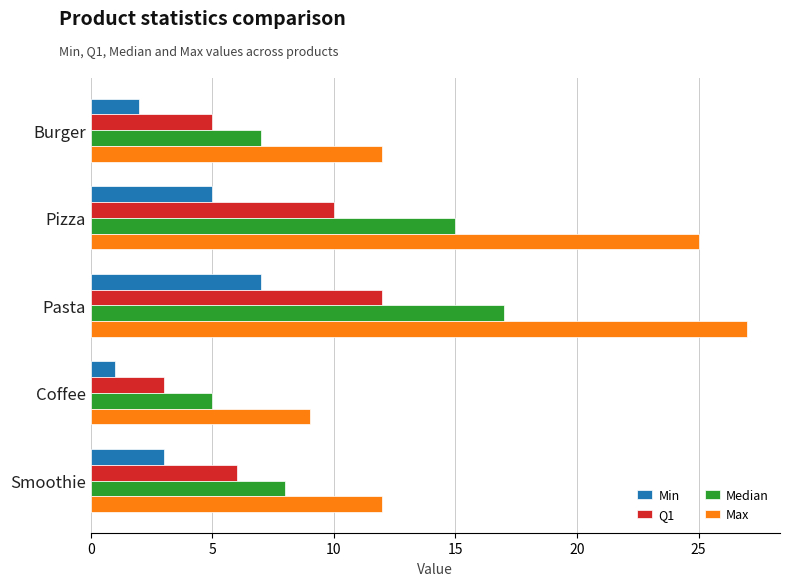

How many data points does each series have?

5